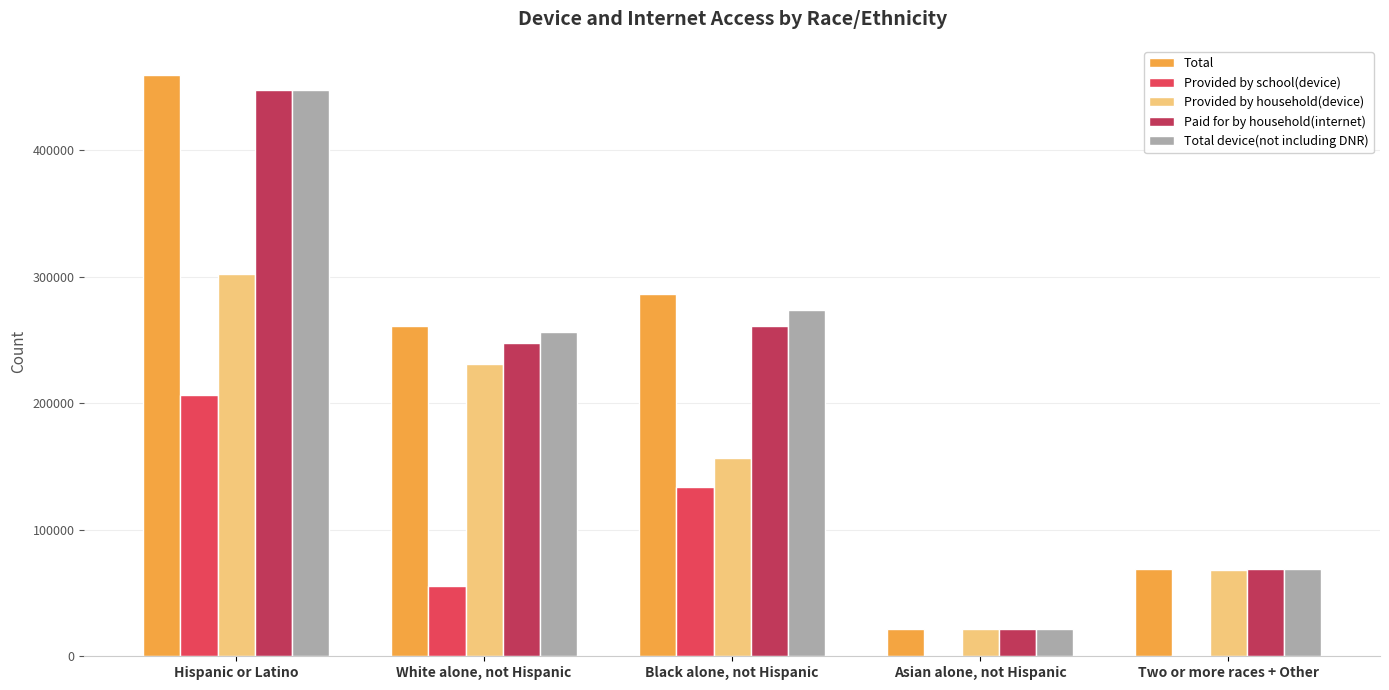

What is the maximum value for Total?

459413